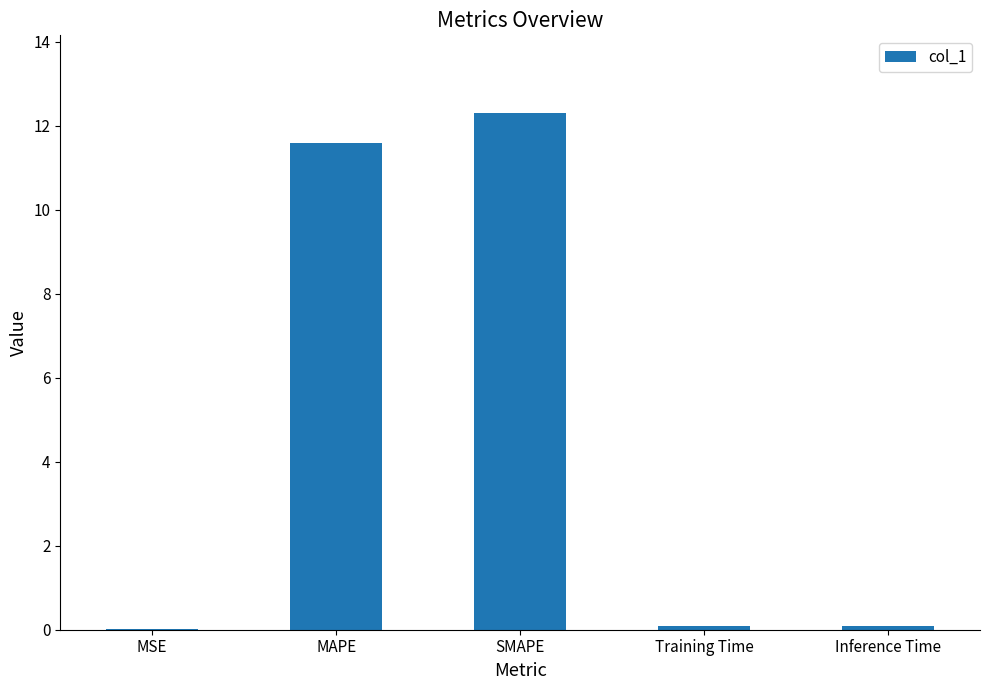

Read the value at Inference Time.

0.1